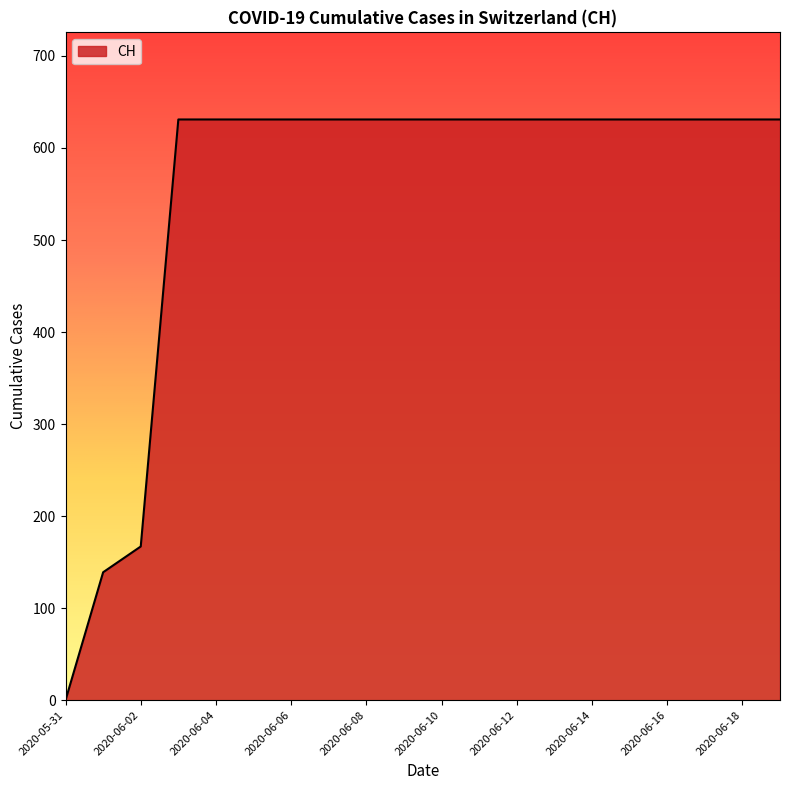

What is the average value?

552